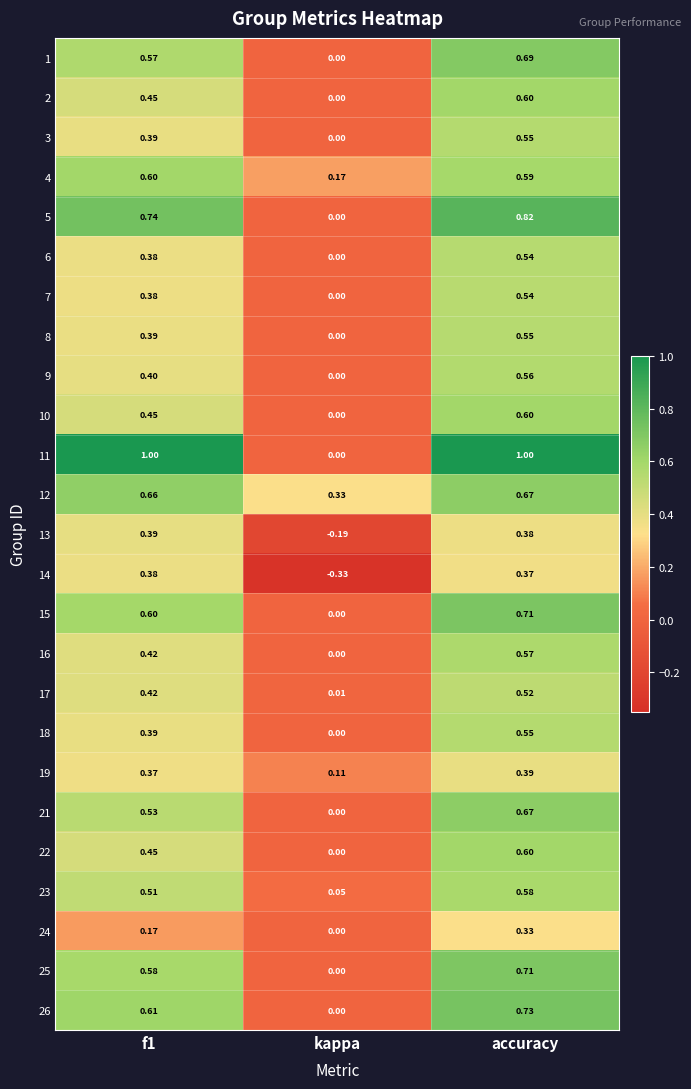

At which category is the sum across all series the highest?

accuracy